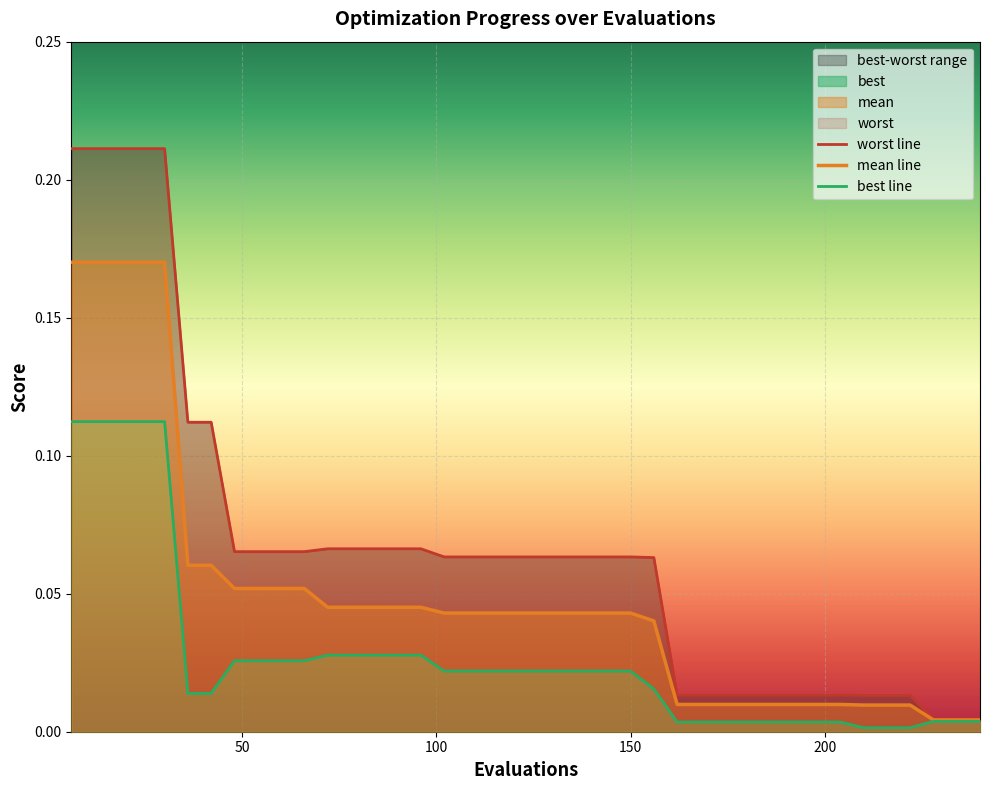

What position from the left is 37?

38